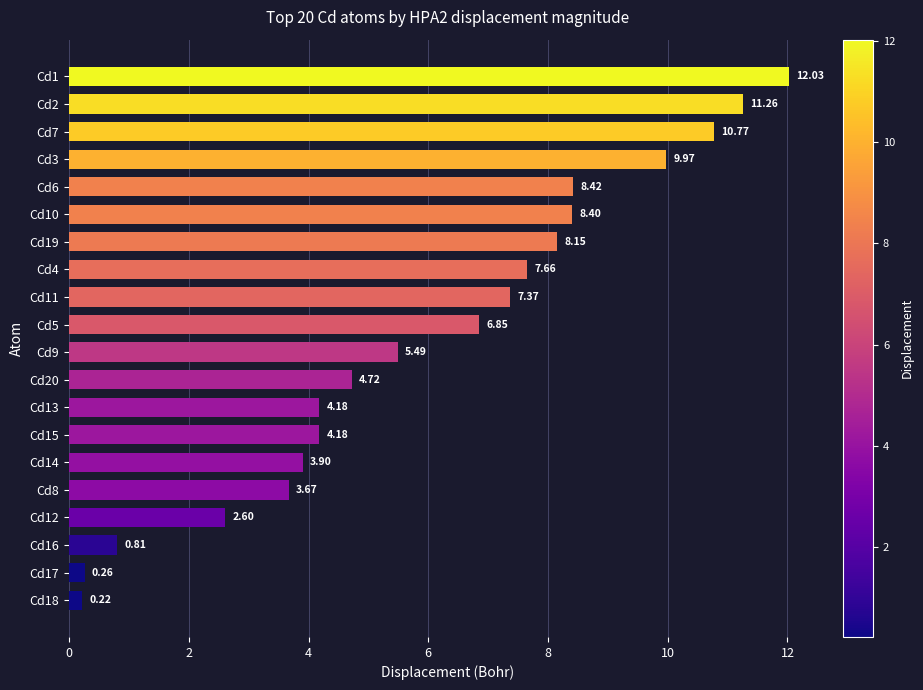

Are the bars horizontal?

Yes